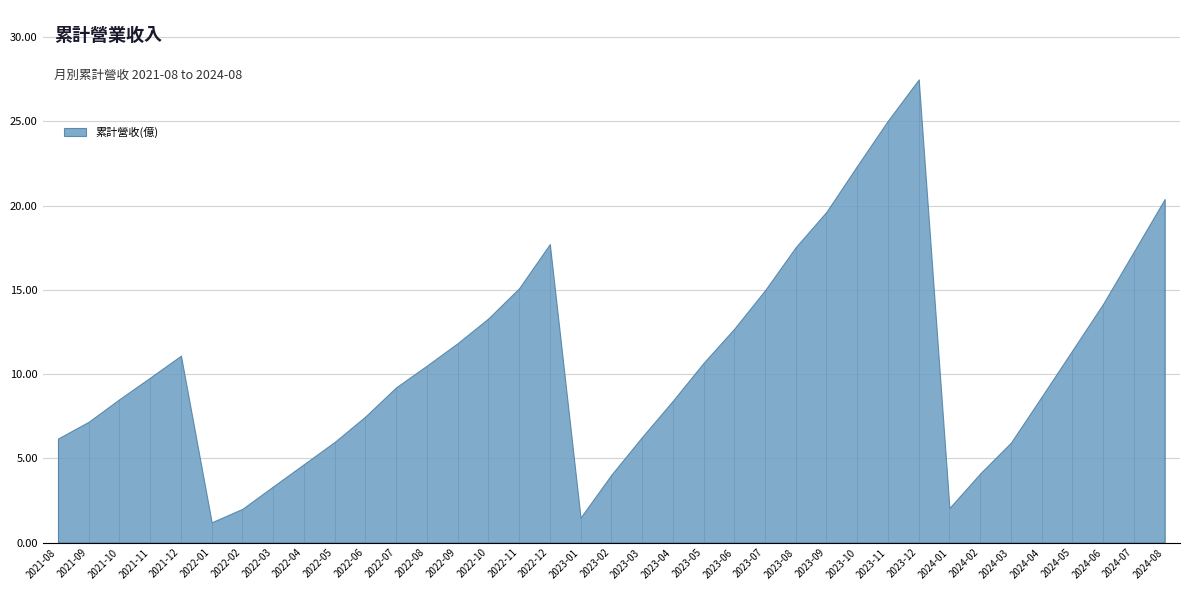

Is it true that the value at 2022-02 is 1.2?

False